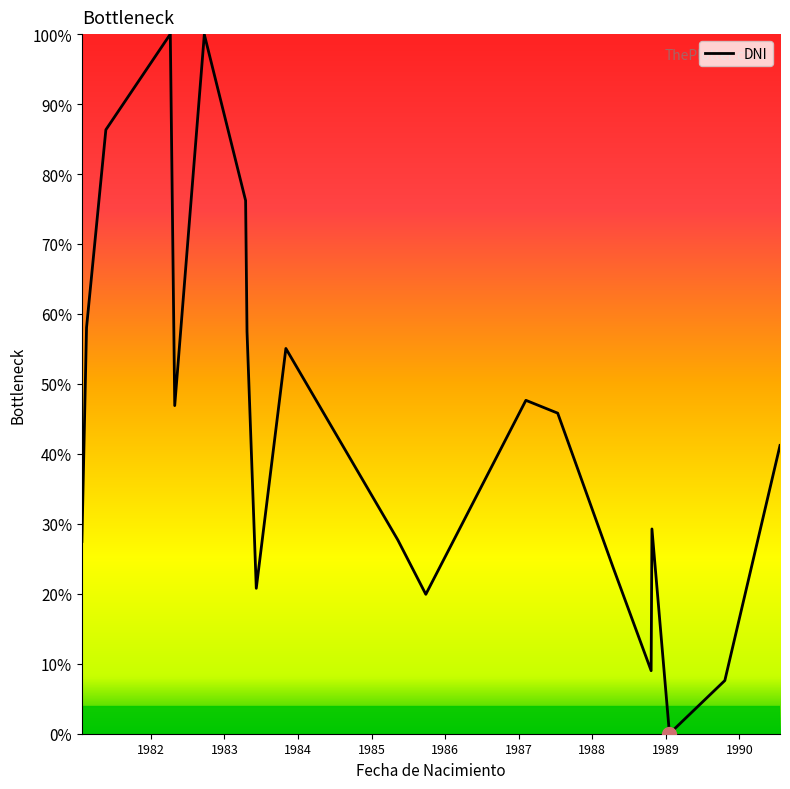

What is the difference between the maximum and minimum values?

100.0